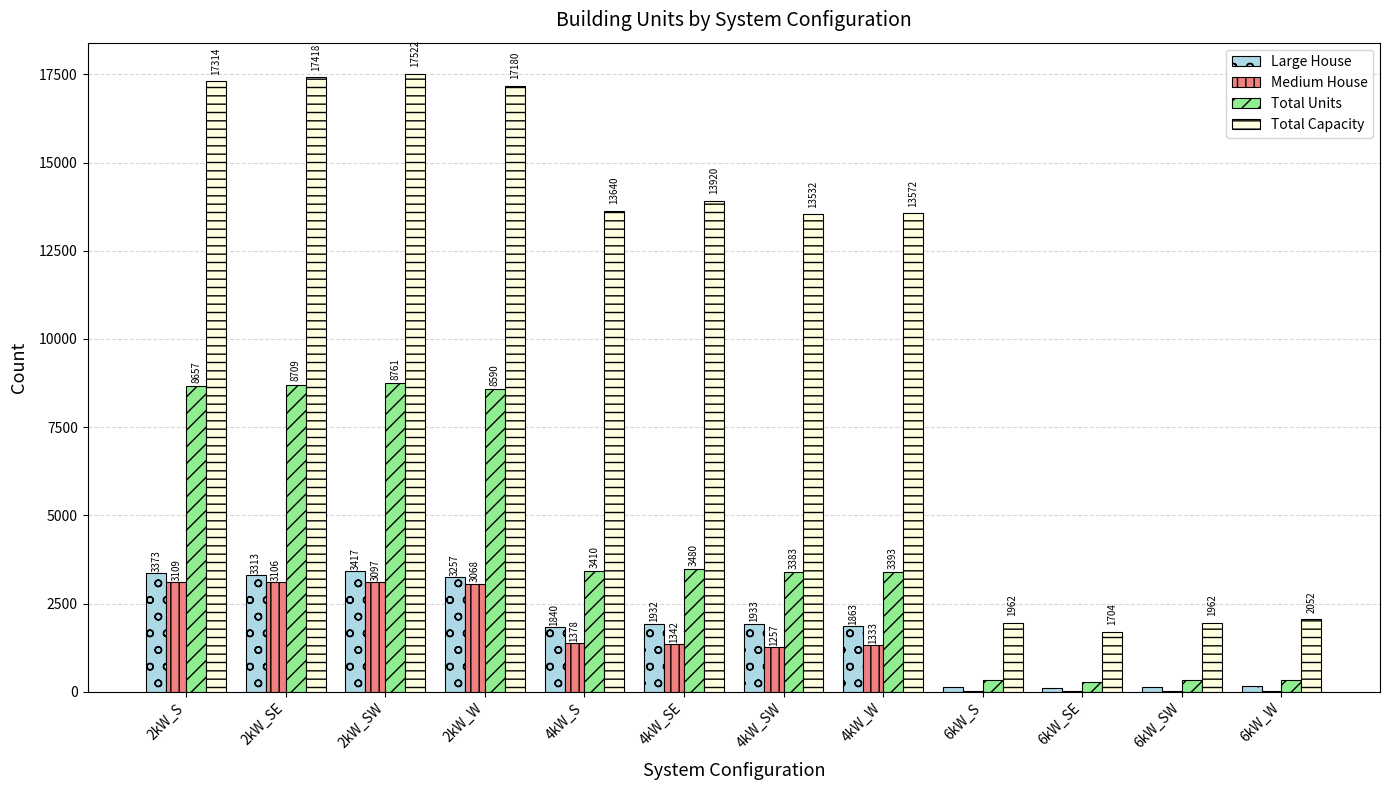

True or false: Large House has a value of 3313 at 2kW_SE.

True